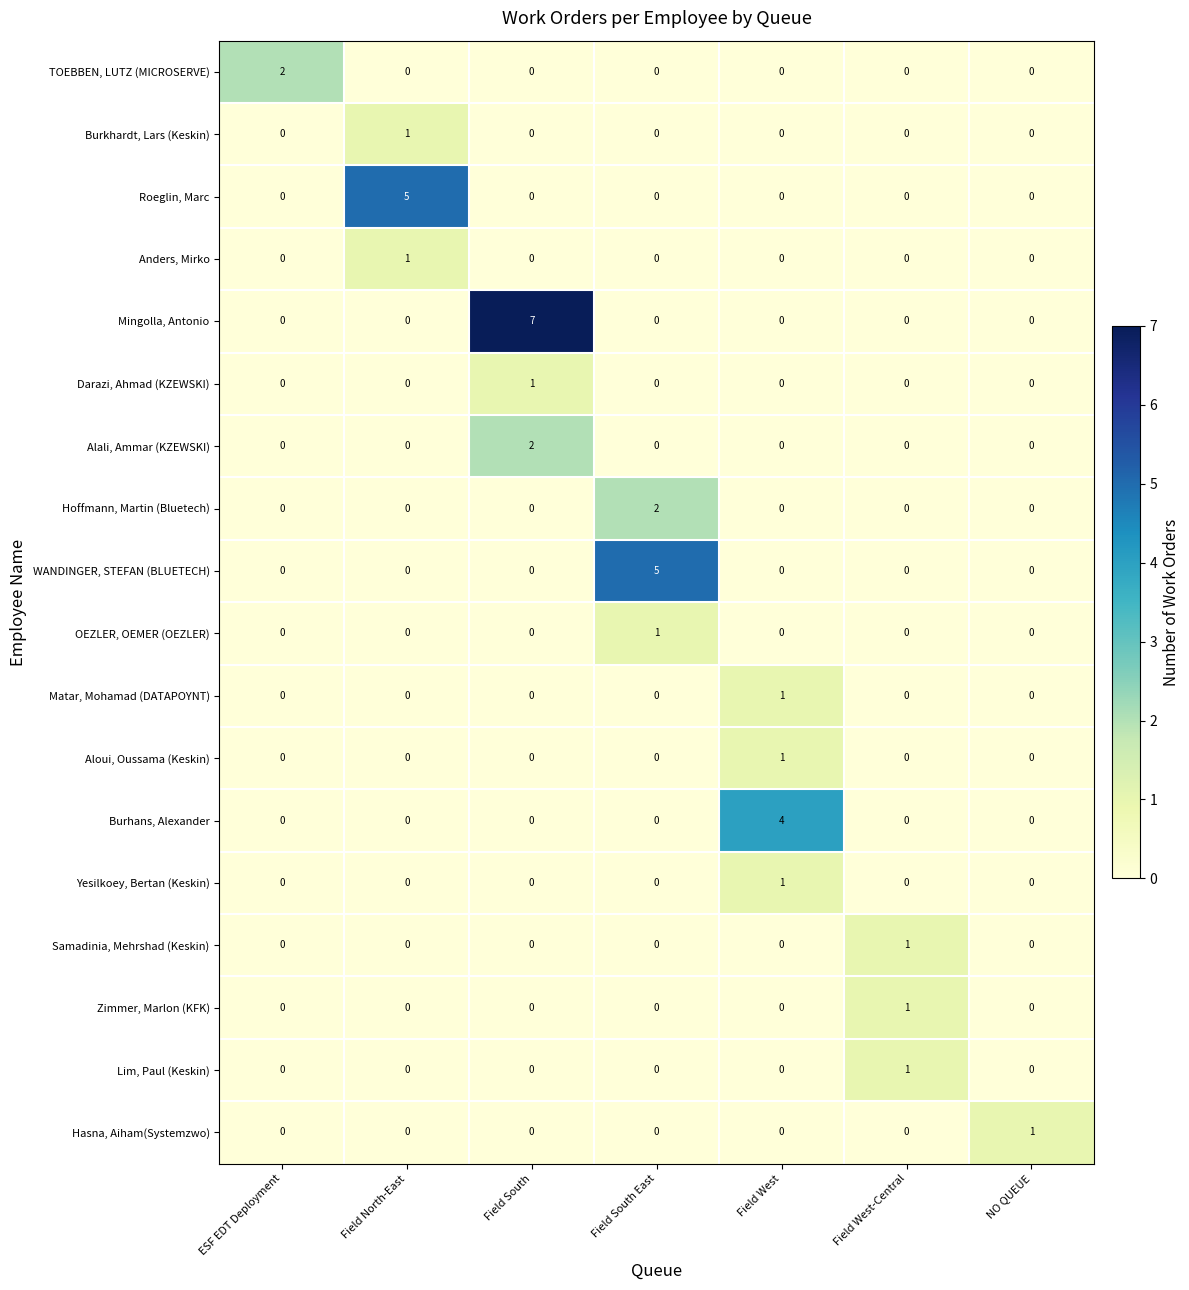

Count the number of categories in the chart.

7